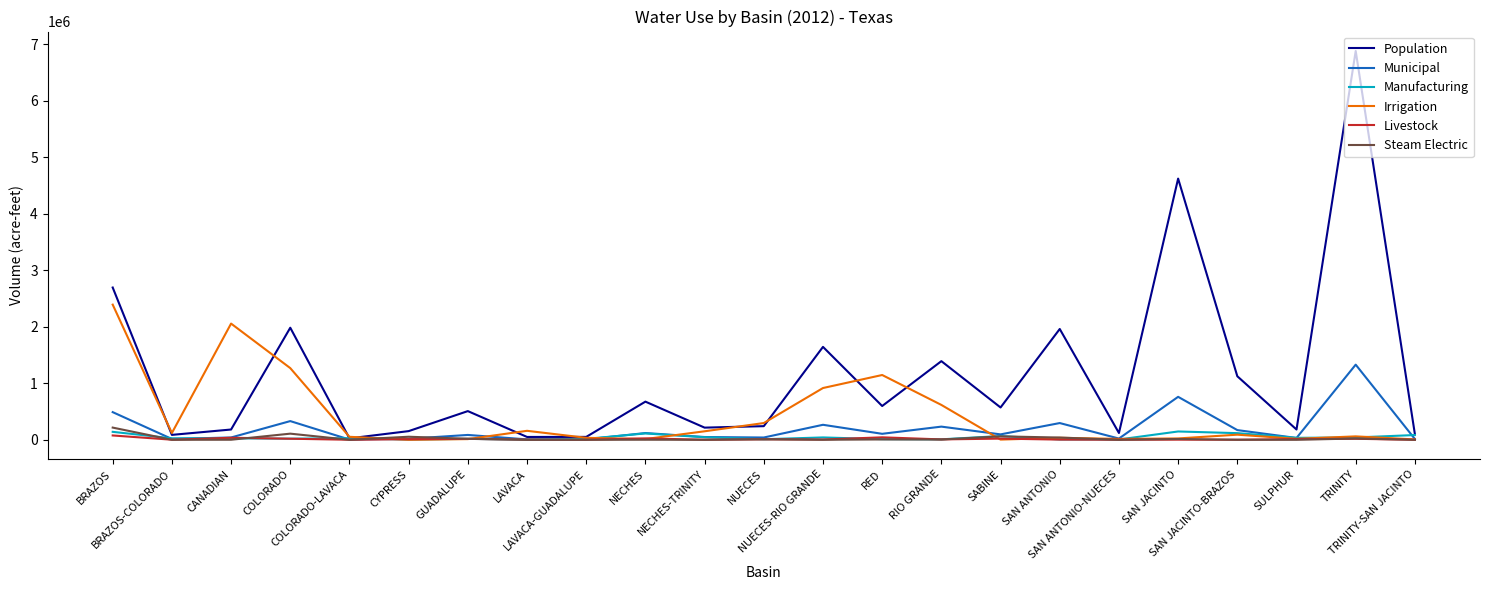

What is the greatest value displayed?

6879333